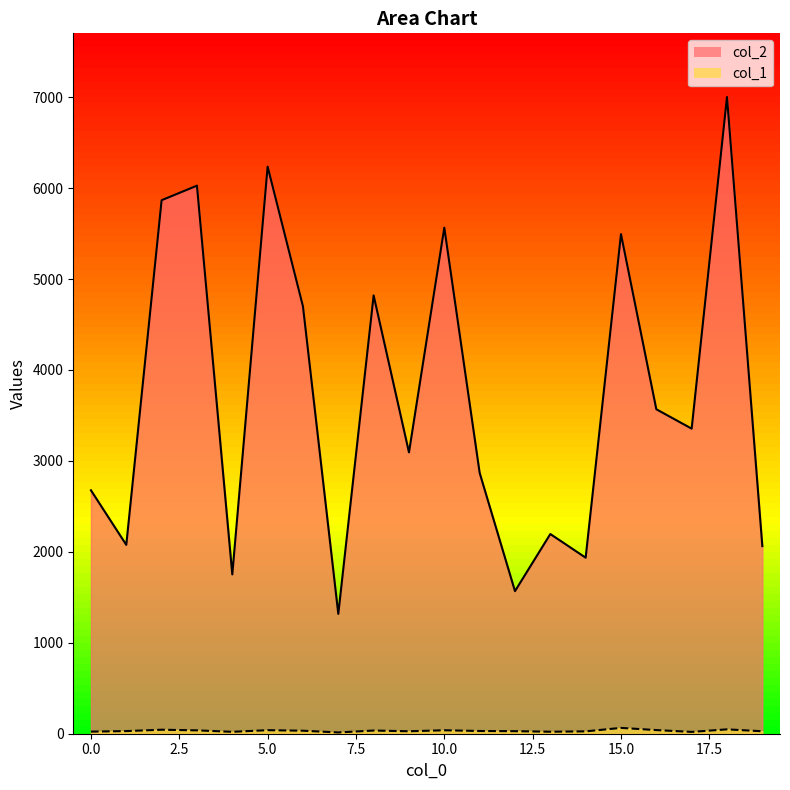

Reading left to right, extract all data points from this chart.

col_2: 0=2677	1=2077	2=5867	3=6027	4=1752	5=6236	6=4699	7=1318	8=4820	9=3094	10=5565	11=2869	12=1568	13=2196	14=1936	15=5494	16=3568	17=3355	18=7002	19=2063
col_1: 0=23	1=29	2=44	3=37	4=21	5=39	6=33	7=14	8=35	9=27	10=38	11=30	12=28	13=22	14=26	15=64	16=40	17=20	18=48	19=27